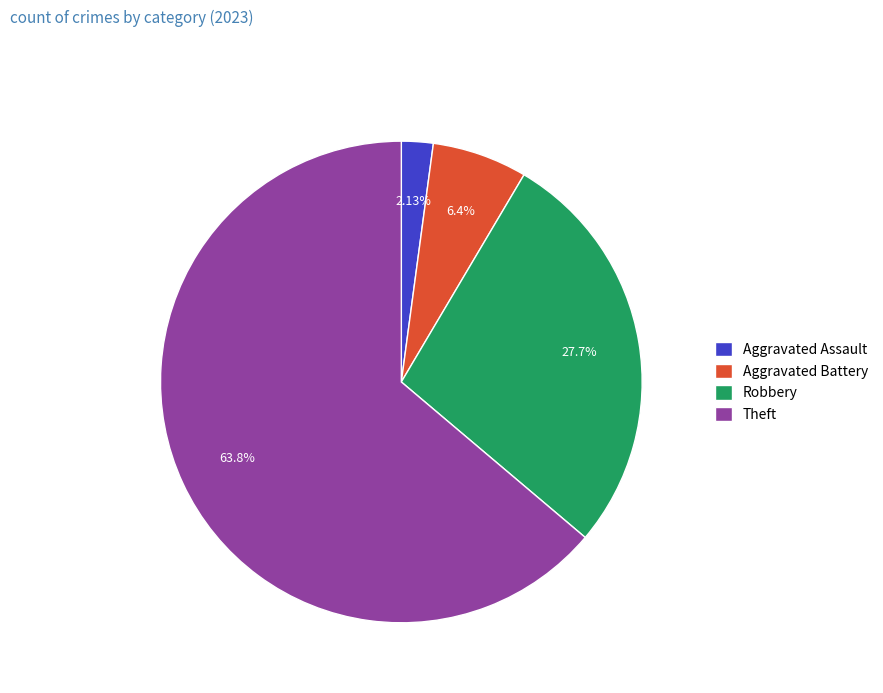

Between Robbery and Aggravated Battery, which is larger?

Robbery